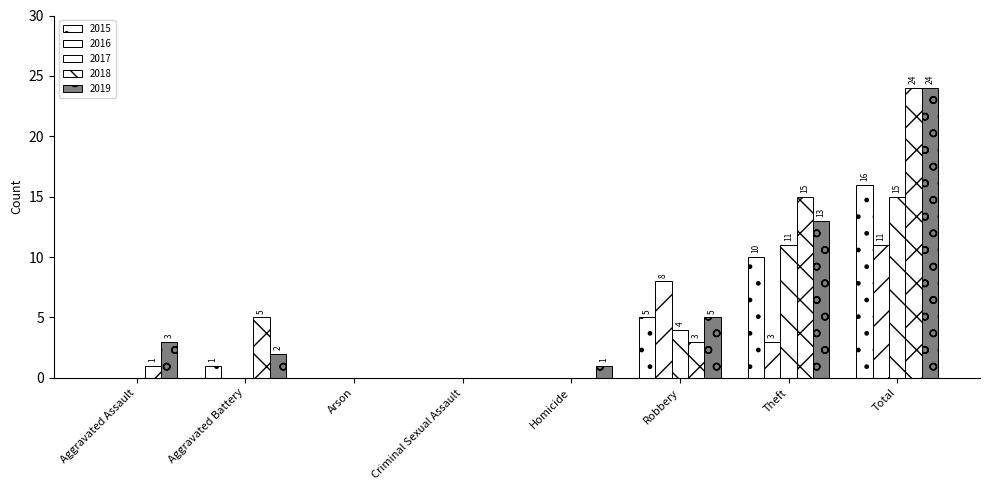

What is the label of the 3rd bar from the right?

Robbery